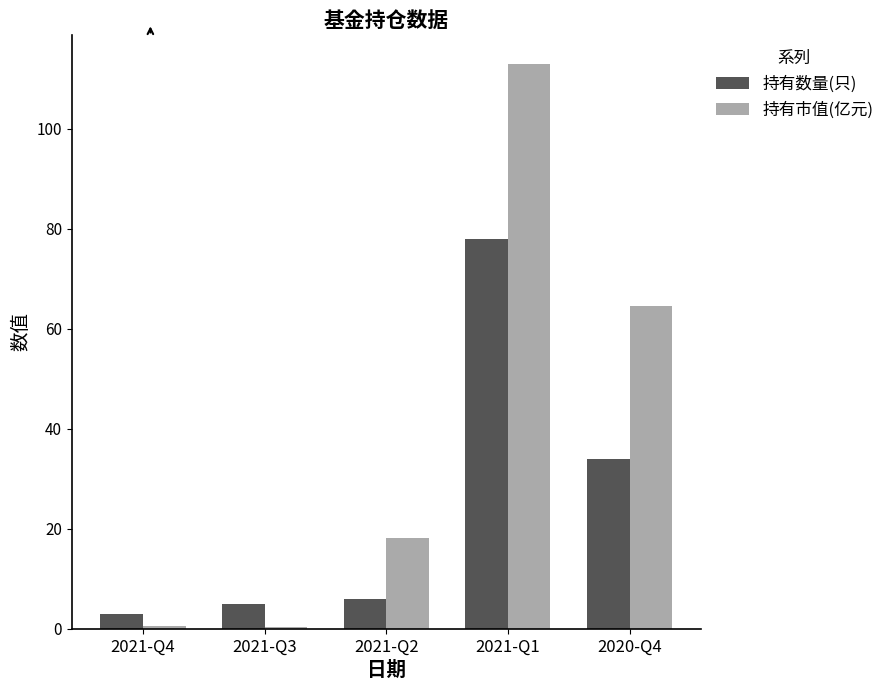

Which series changed the most between 2021-Q3 and 2021-Q2?

持有市值(亿元)